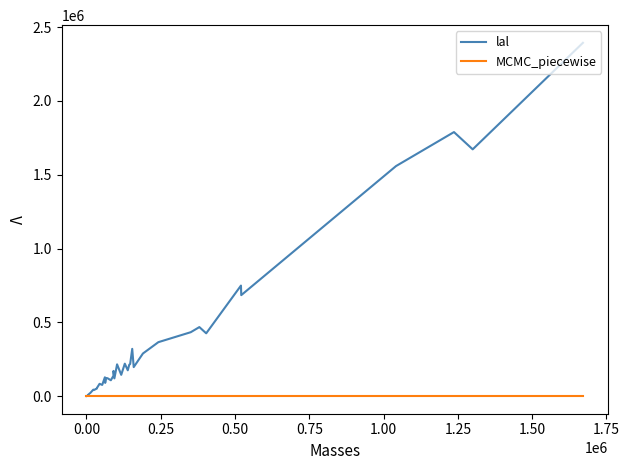

What is the difference between the second highest and second lowest values in the lal series?

1784290.0